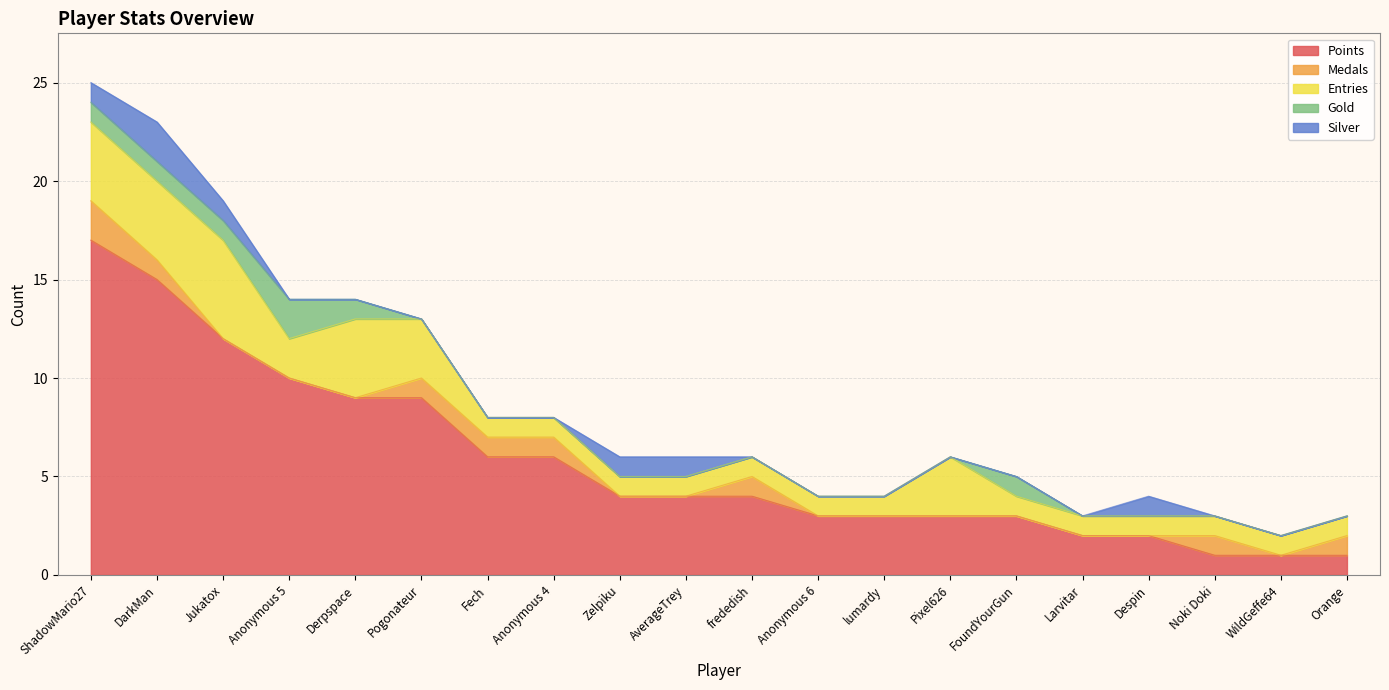

At which category is the sum across all series the highest?

ShadowMario27